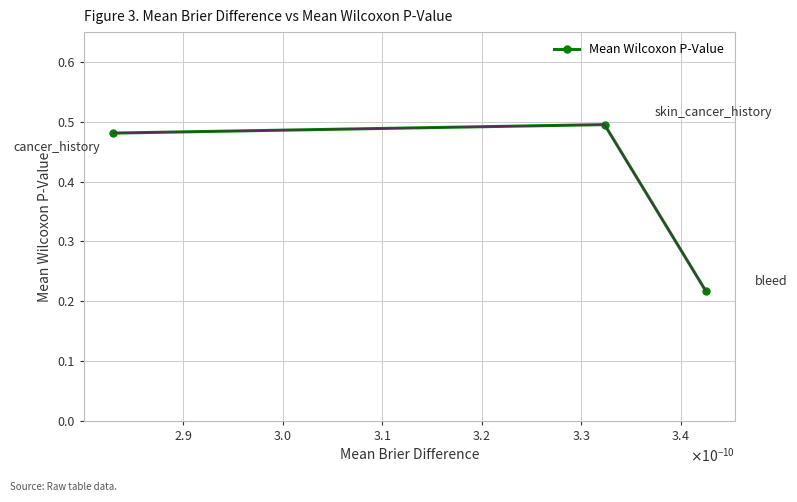

Count the values in the range 0 to 1.

3